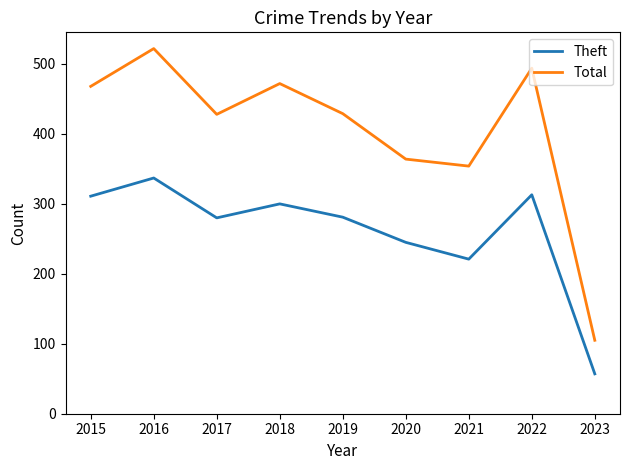

What is the difference between the Total values at 2021 and 2023?

249